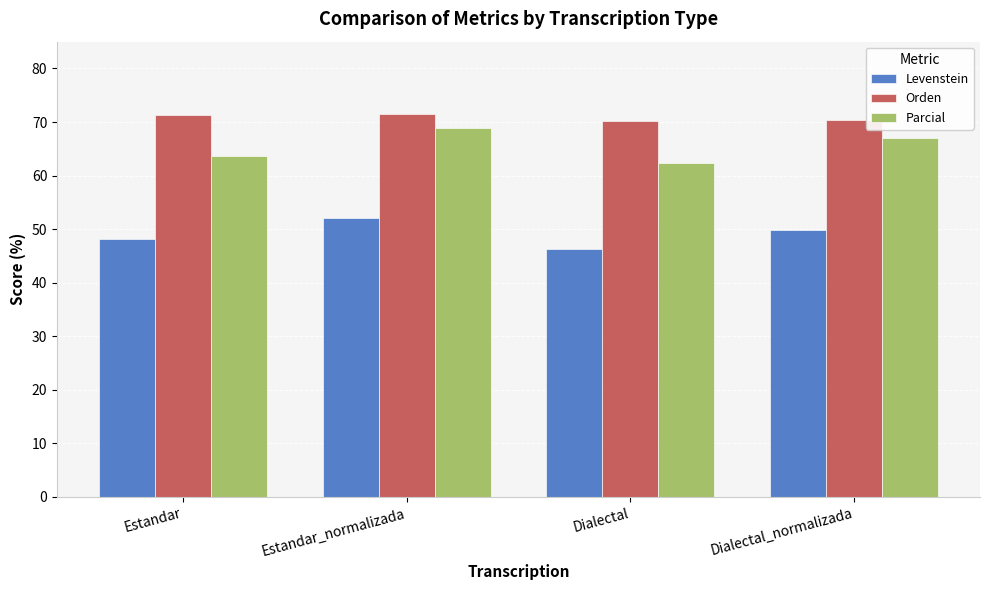

At which category does the chart reach its minimum across all series?

Dialectal